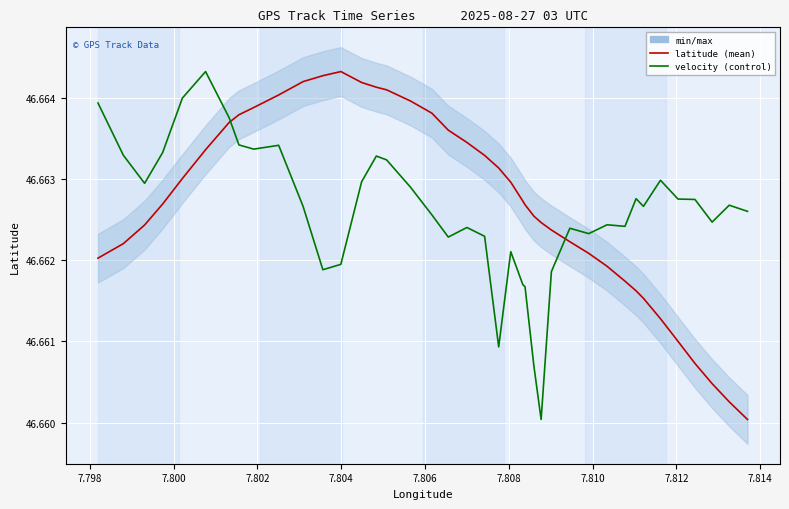

Count the latitude values in the range 46 to 47.

40